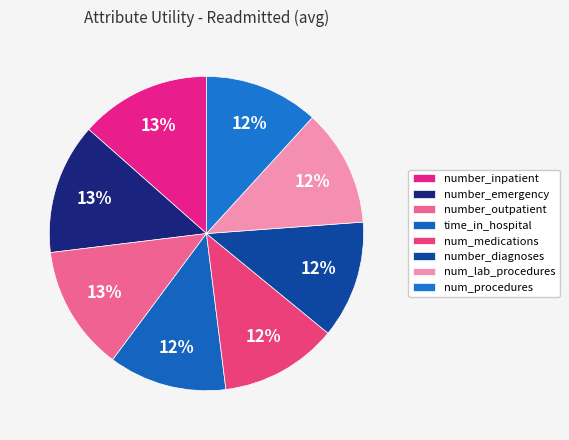

Does time_in_hospital account for over 50% of the chart?

No